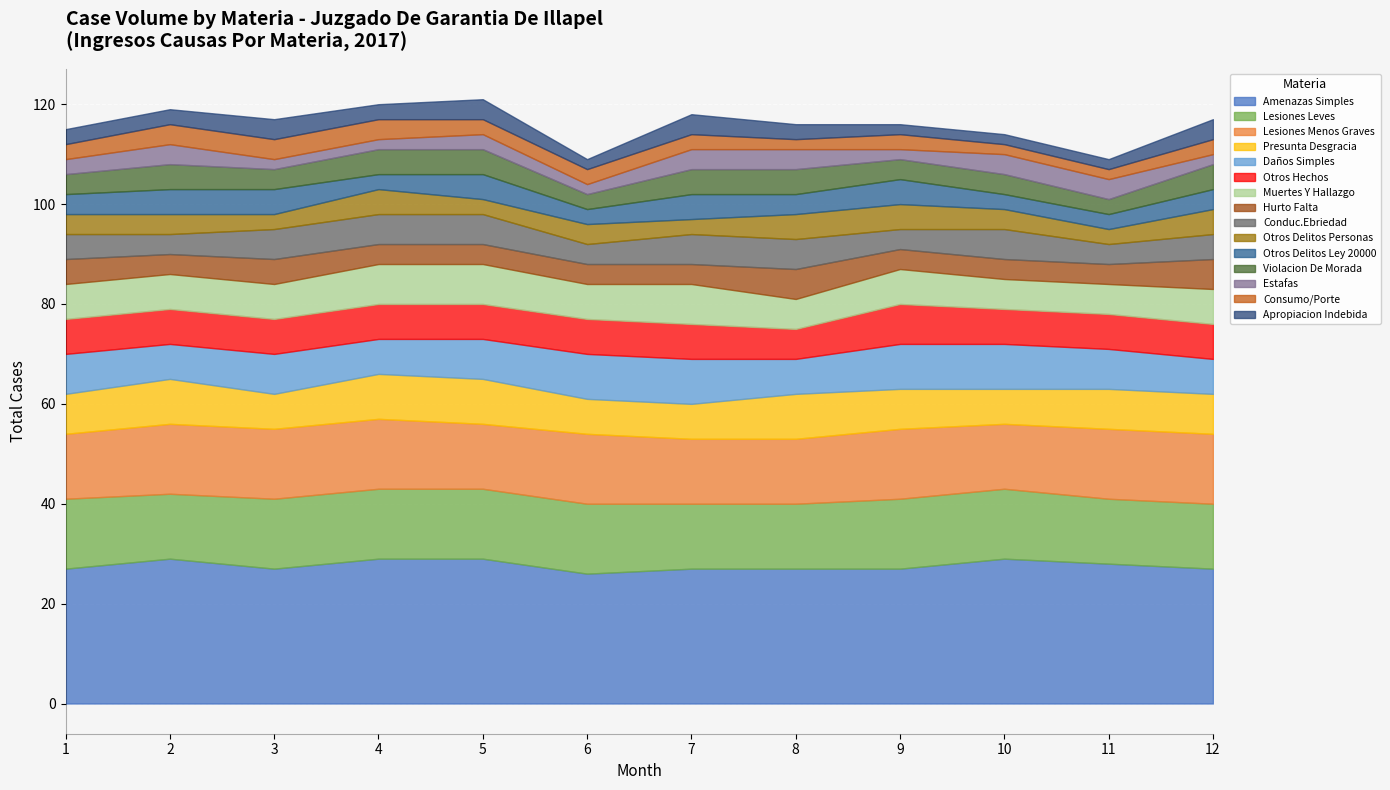

How many lines are shown in the chart?

15